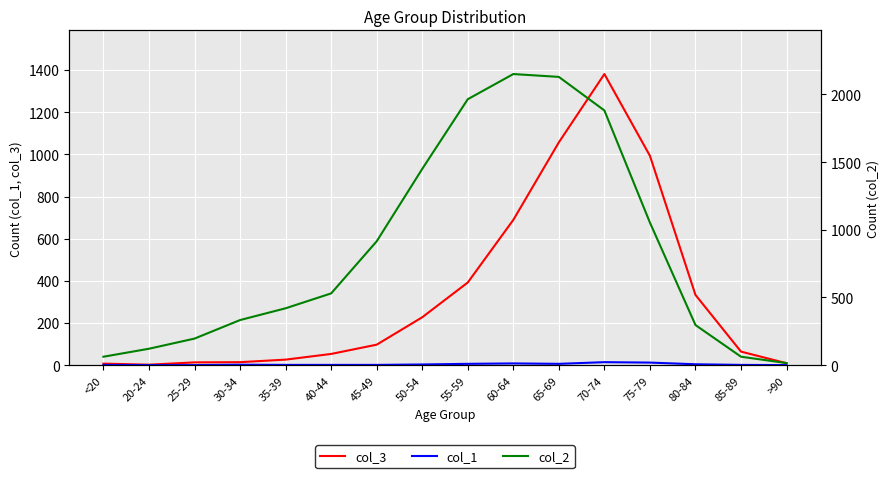

Which category has the lowest value in the col_3 series?

20-24